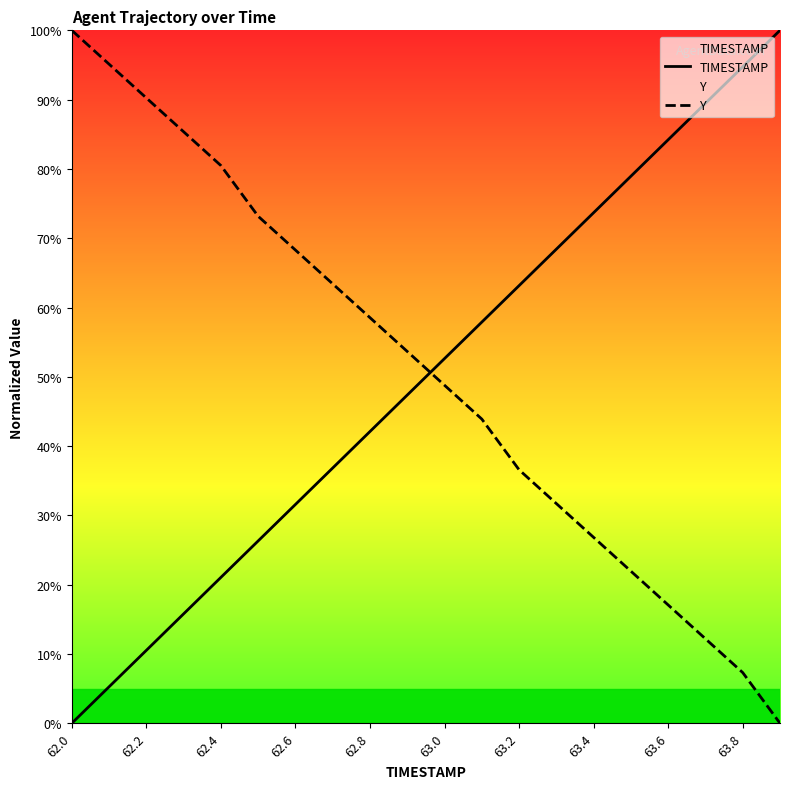

What is the difference between the maximum and minimum values in the TIMESTAMP series?

100.0